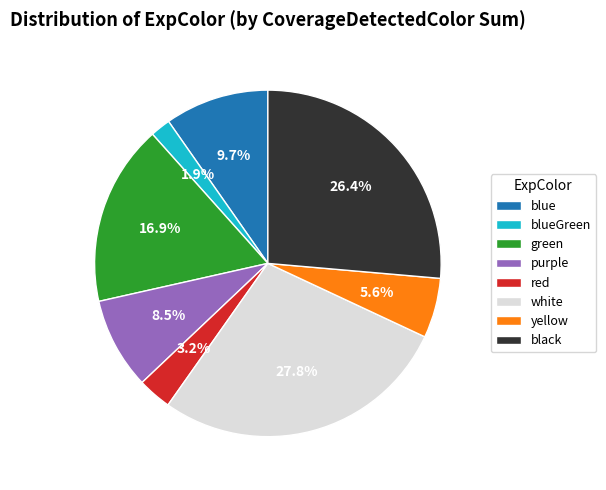

What is the smallest slice in the pie chart?

blueGreen